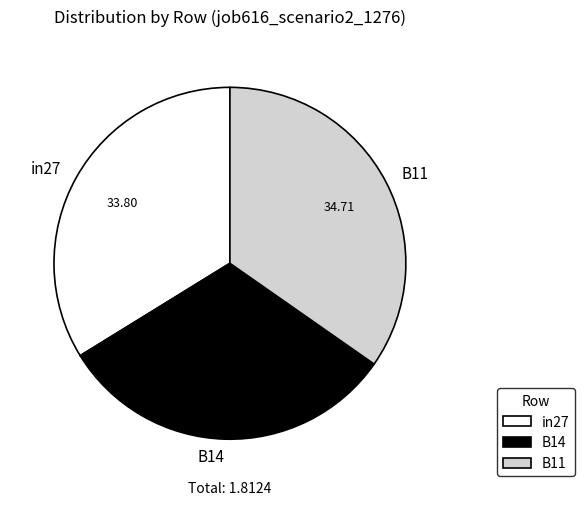

The B11 slice represents 35% of the pie. True or false?

True